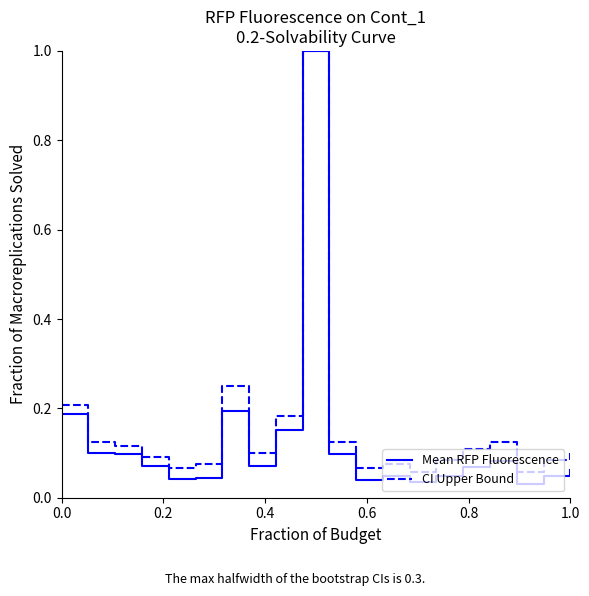

What is the greatest value displayed?

1.0